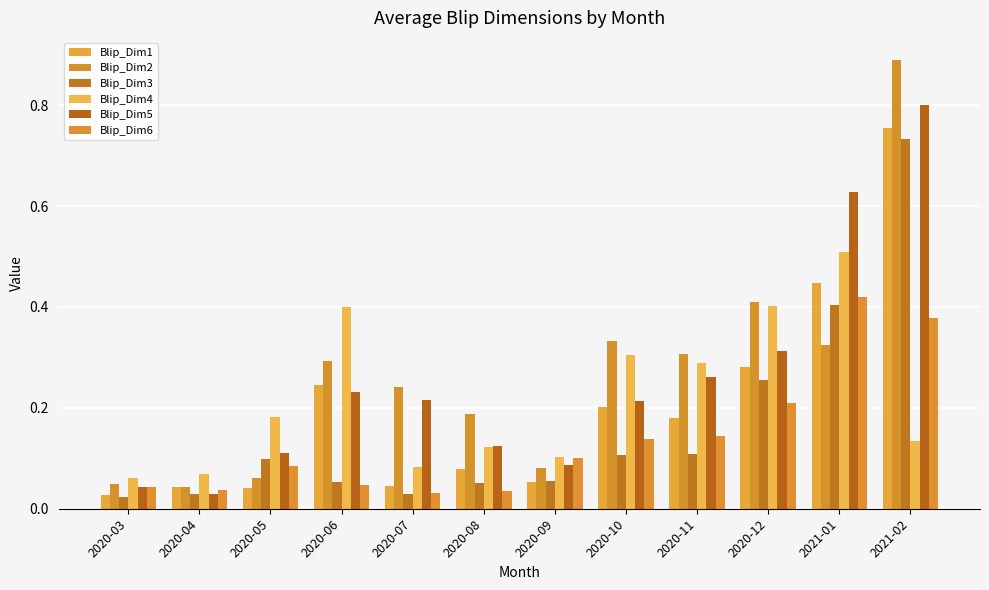

Rank the series at 2020-06 from lowest to highest value.

Blip_Dim6, Blip_Dim3, Blip_Dim5, Blip_Dim1, Blip_Dim2, Blip_Dim4